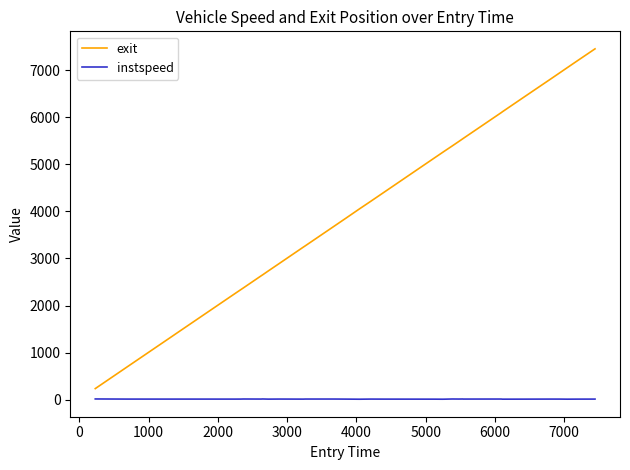

Which series has the largest total across all categories?

exit